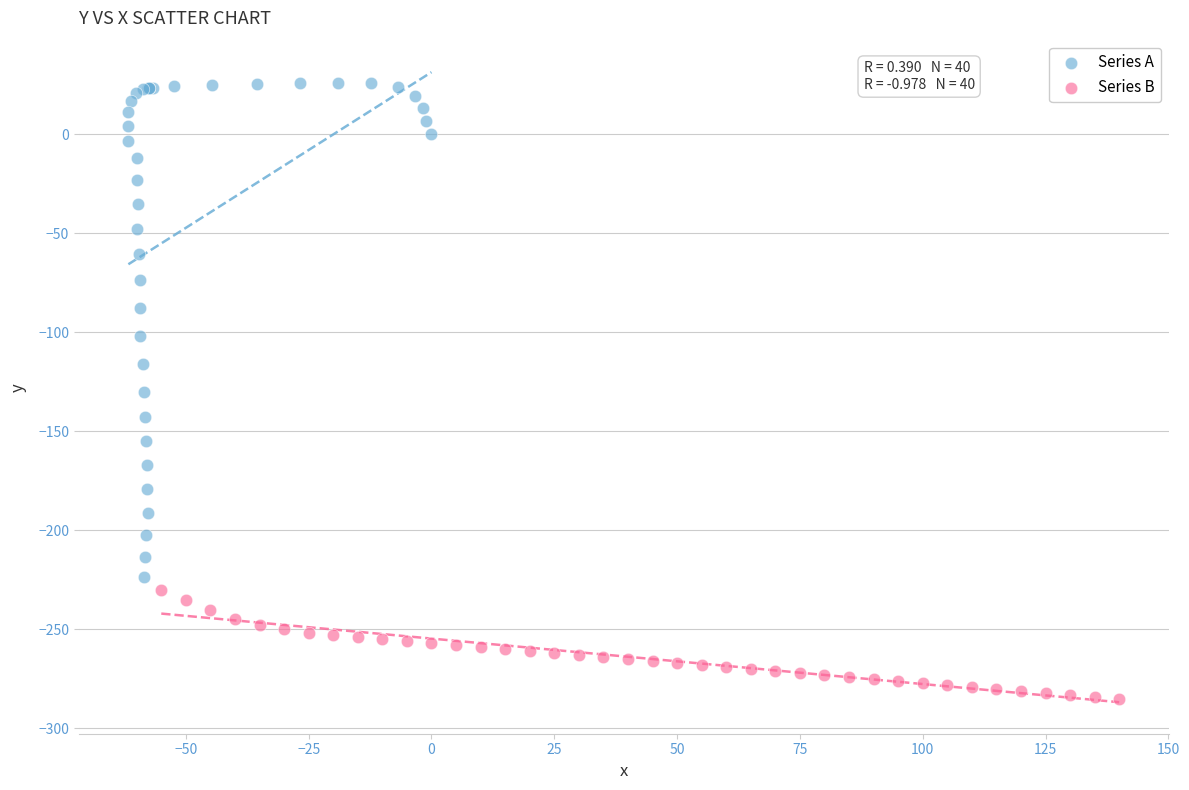

Which series has the largest Y range (max minus min)?

Series A